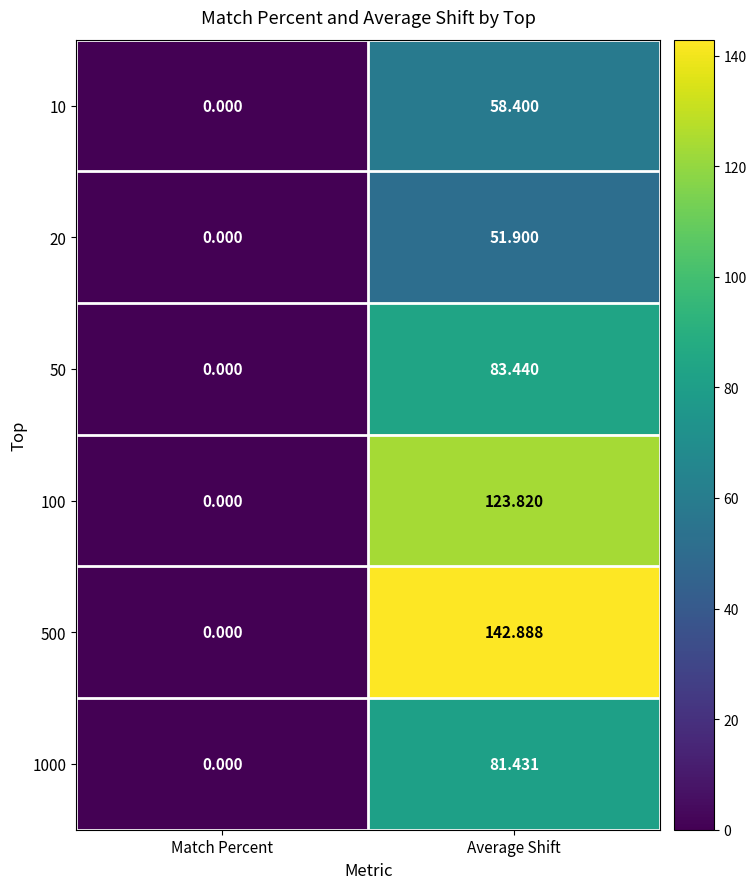

Where does the 500 series first go above 142?

Average Shift